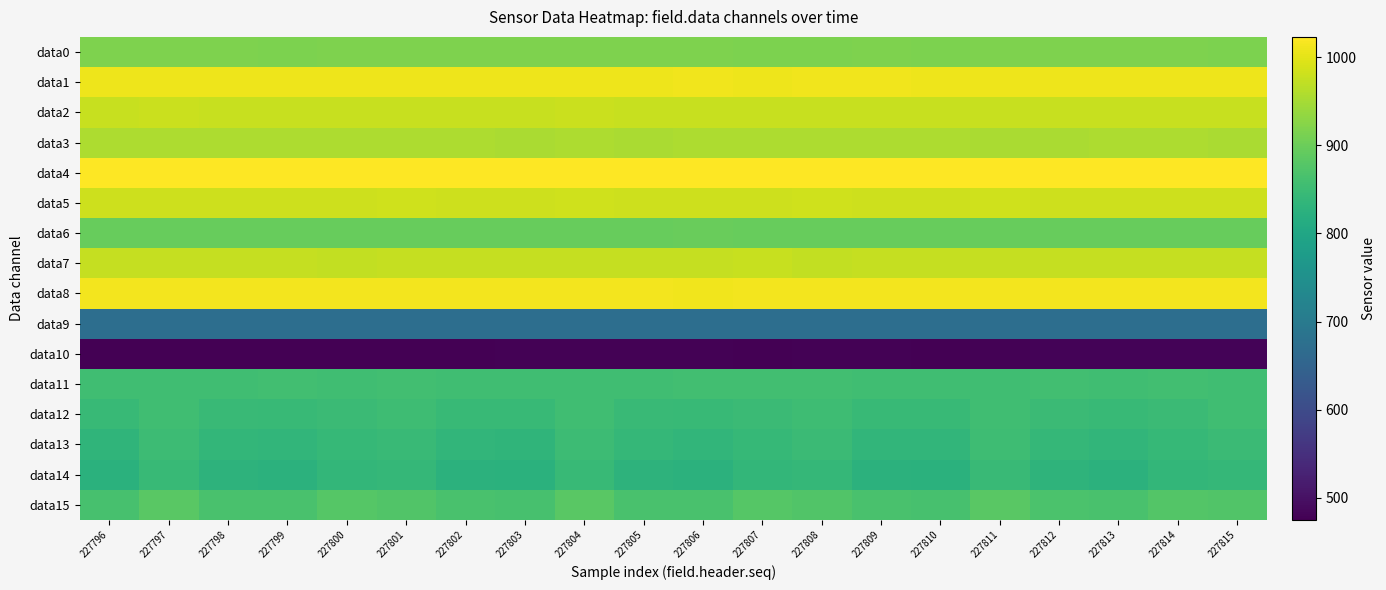

At which category is the sum across all series the highest?

227804